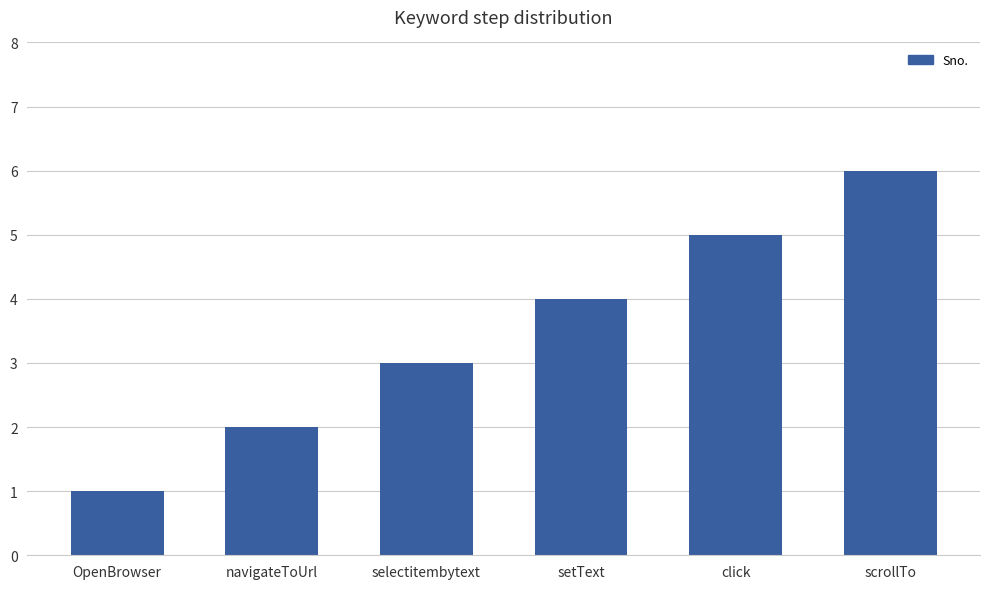

Reading left to right, what are all the values shown in this chart?

OpenBrowser=1	navigateToUrl=2	selectitembytext=3	setText=4	click=5	scrollTo=6